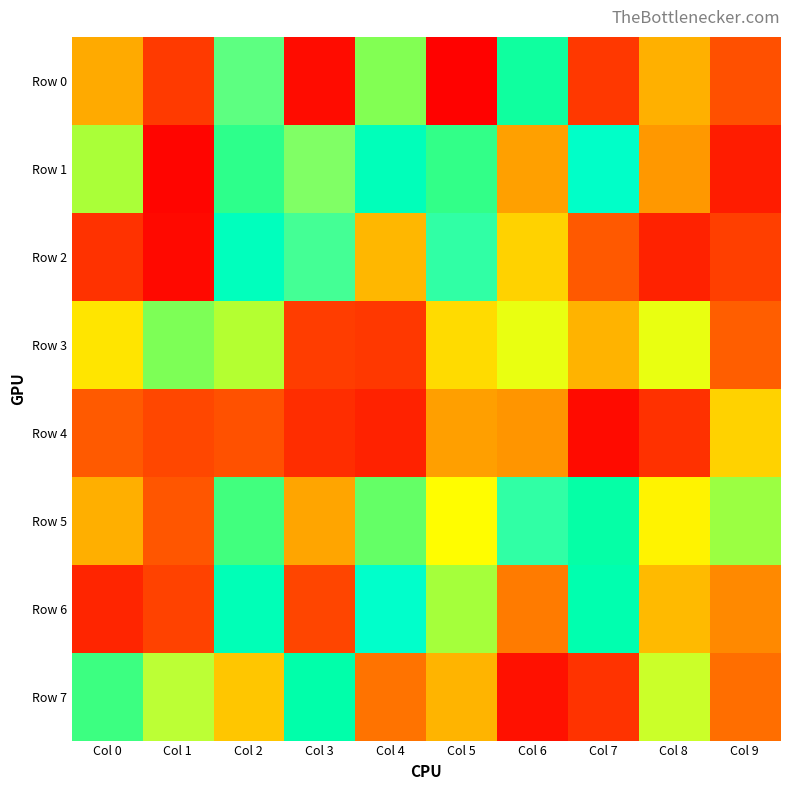

Reading right to left, list all the values displayed in this chart.

Row 0: Col 9=275350	Col 8=457470	Col 7=209834	Col 6=643022	Col 5=10753	Col 4=597682	Col 3=48287	Col 2=785893	Col 1=215764	Col 0=919588
Row 1: Col 9=106631	Col 8=415464	Col 7=738355	Col 6=431350	Col 5=629970	Col 4=697623	Col 3=800745	Col 2=632705	Col 1=23045	Col 0=582821
Row 2: Col 9=233020	Col 8=126512	Col 7=291491	Col 6=496858	Col 5=768452	Col 4=465033	Col 3=775455	Col 2=707508	Col 1=36471	Col 0=186370
Row 3: Col 9=301587	Col 8=841176	Col 7=942612	Col 6=841642	Col 5=507869	Col 4=209005	Col 3=228209	Col 2=579076	Col 1=601535	Col 0=520257
Row 4: Col 9=496645	Col 8=183406	Col 7=41343	Col 6=408810	Col 5=427782	Col 4=128078	Col 3=168015	Col 2=276245	Col 1=257115	Col 0=293647
Row 5: Col 9=589625	Col 8=535409	Col 7=646570	Col 6=767897	Col 5=547883	Col 4=610263	Col 3=439929	Col 2=623061	Col 1=287100	Col 0=914256
Row 6: Col 9=386174	Col 8=469840	Col 7=665317	Col 6=358560	Col 5=584833	Col 4=746711	Col 3=253286	Col 2=689768	Col 1=242846	Col 0=137761
Row 7: Col 9=332464	Col 8=828296	Col 7=191158	Col 6=65578	Col 5=461591	Col 4=342044	Col 3=652256	Col 2=985304	Col 1=823942	Col 0=626492